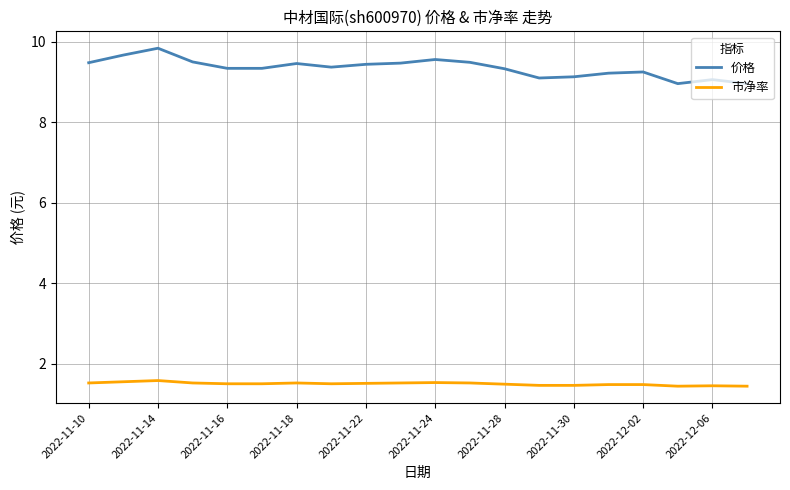

Which series has the largest total across all categories?

价格